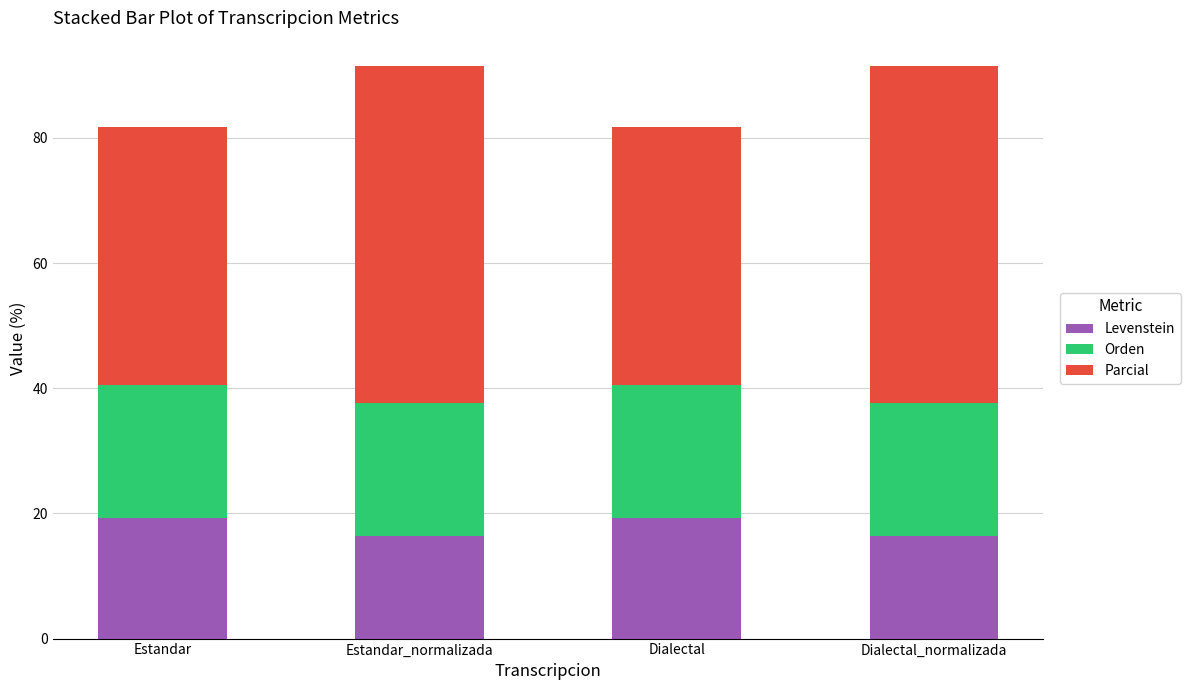

What is the total value across all series at Estandar_normalizada?

91.4